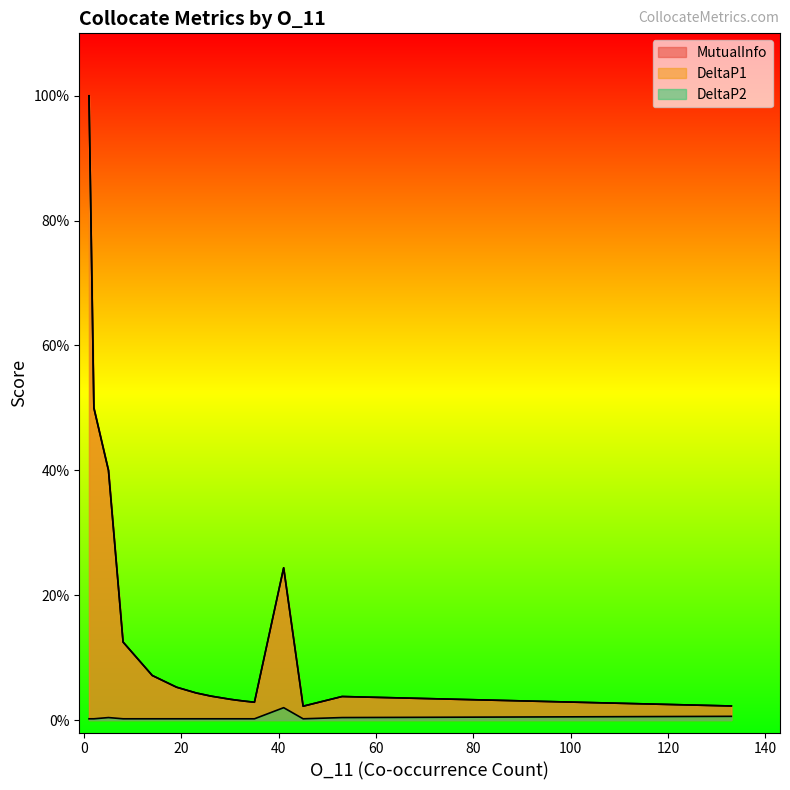

What is the highest value of the DeltaP1 series?

1.0